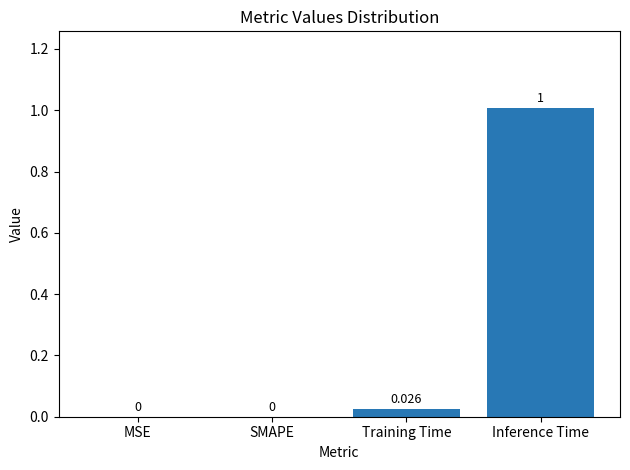

How many values exceed 0?

2